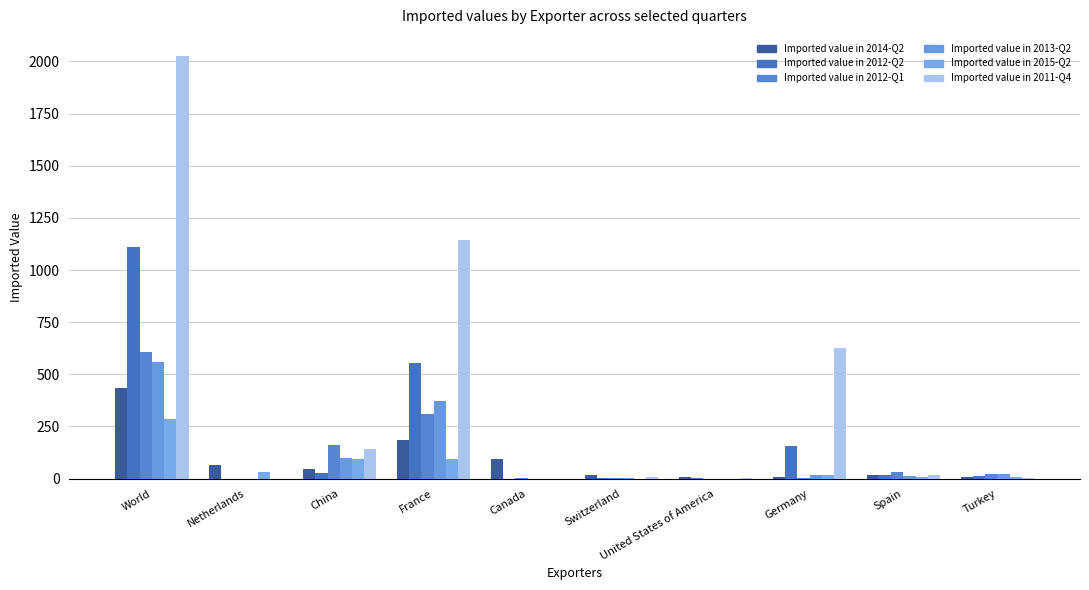

Where is Imported value in 2012-Q2 nearest to the value 555?

France